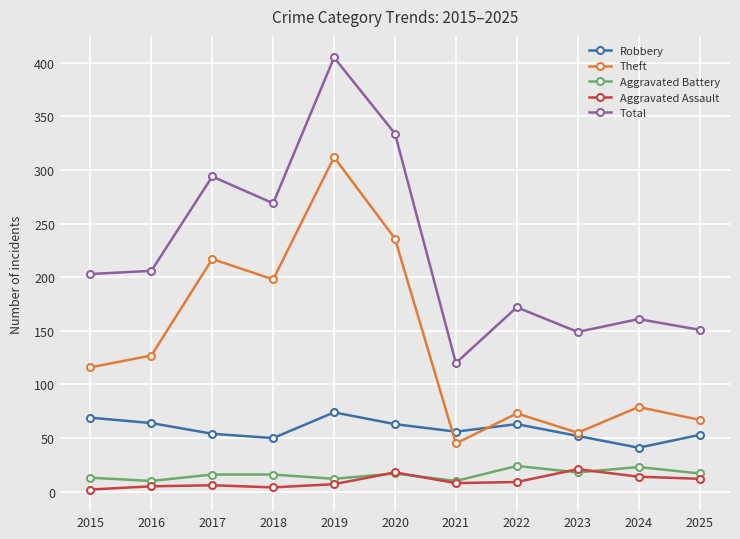

True or false: Robbery and Aggravated Assault intersect in this chart.

False